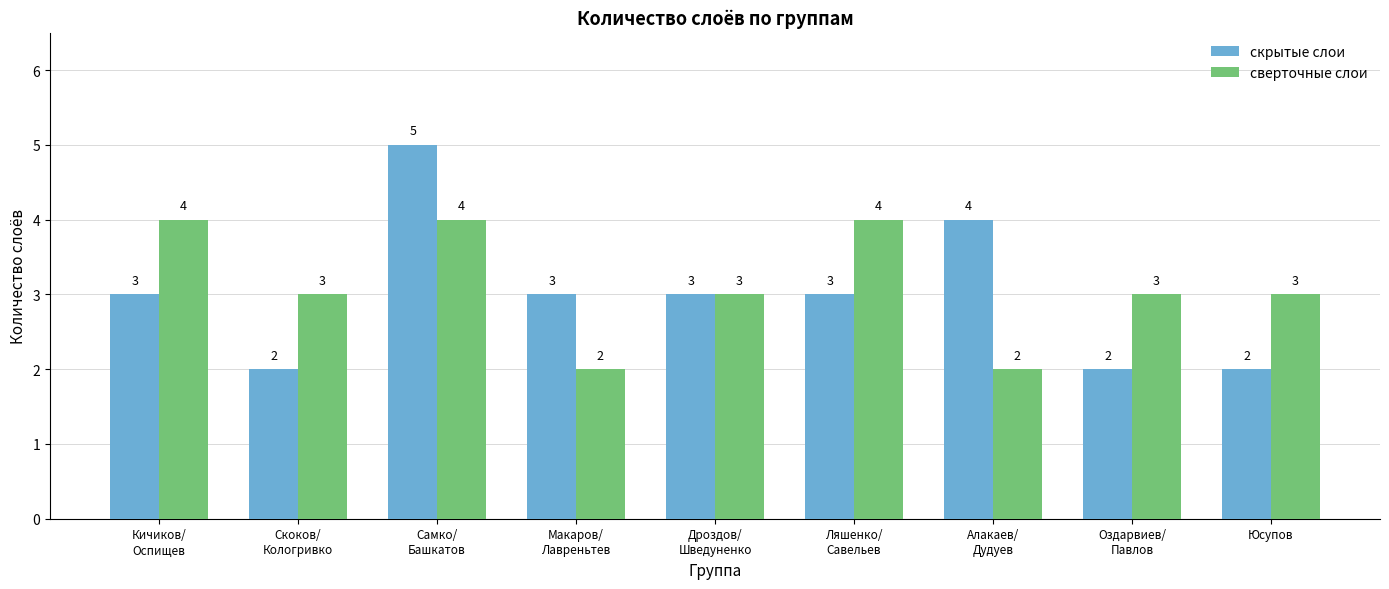

The скрытые слои series shows 3 at Скоков/
Кологривко. True or false?

False